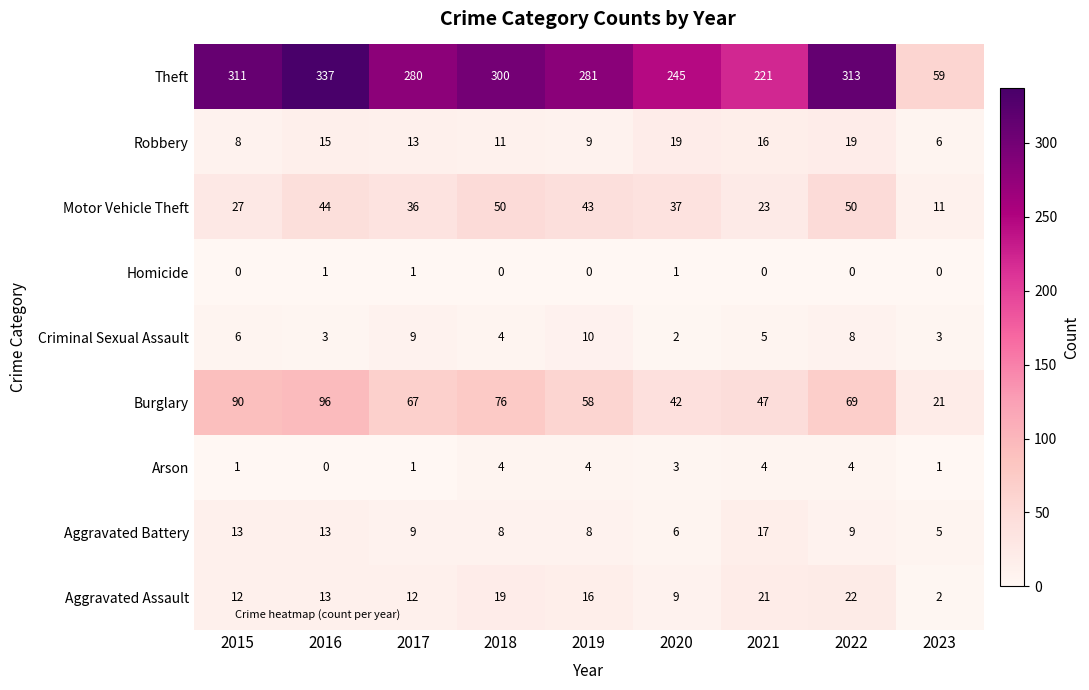

Rank the series at 2021 from lowest to highest value.

Homicide, Arson, Criminal Sexual Assault, Robbery, Aggravated Battery, Aggravated Assault, Motor Vehicle Theft, Burglary, Theft